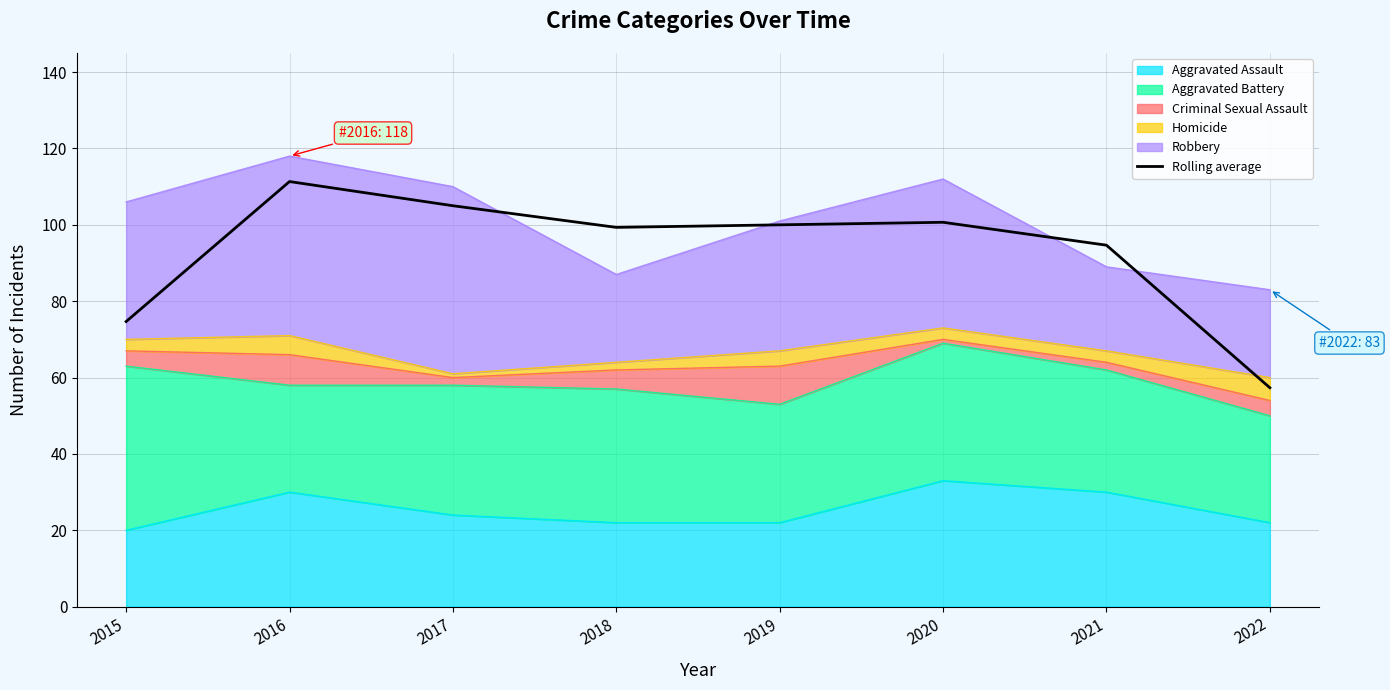

What is the change in value from 2017 to 2018?

-5.7